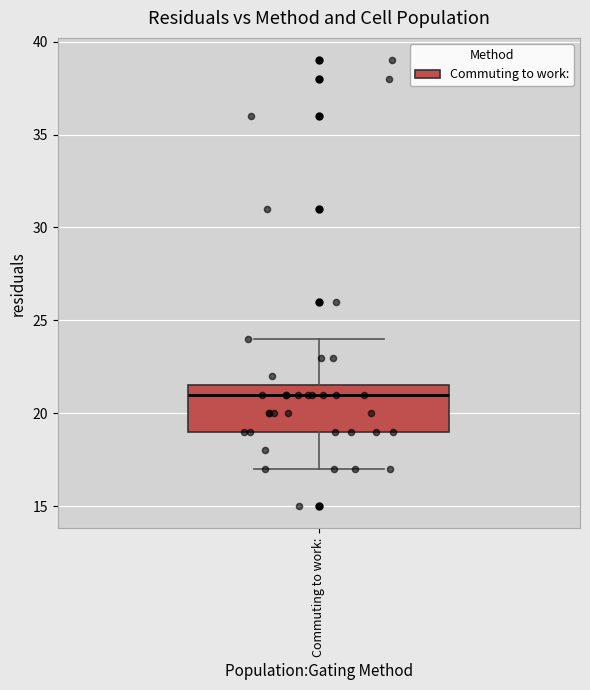

Read this box plot against the y-axis: the position of the median line, the range covered by the box, and the ends of both whiskers. The values are not printed on the chart, so give them approximately, as read against the axis.

median 21.0, box 19.0 to 21.5, whiskers 17.0 to 24.0